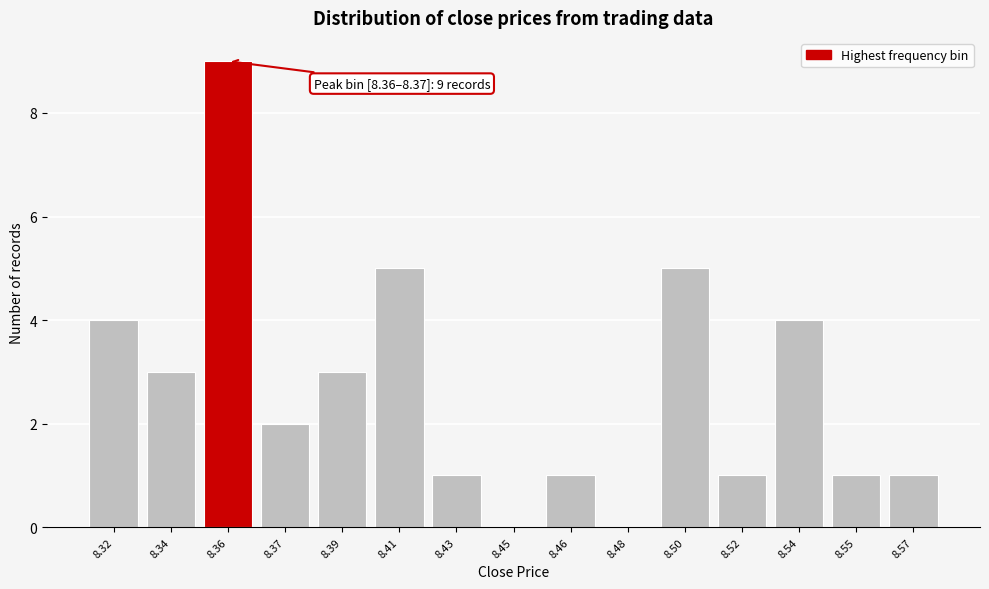

Reading right to left, list all the values displayed in this chart.

8.57=1	8.55=1	8.54=4	8.52=1	8.50=5	8.48=0	8.46=1	8.45=0	8.43=1	8.41=5	8.39=3	8.37=2	8.36=9	8.34=3	8.32=4